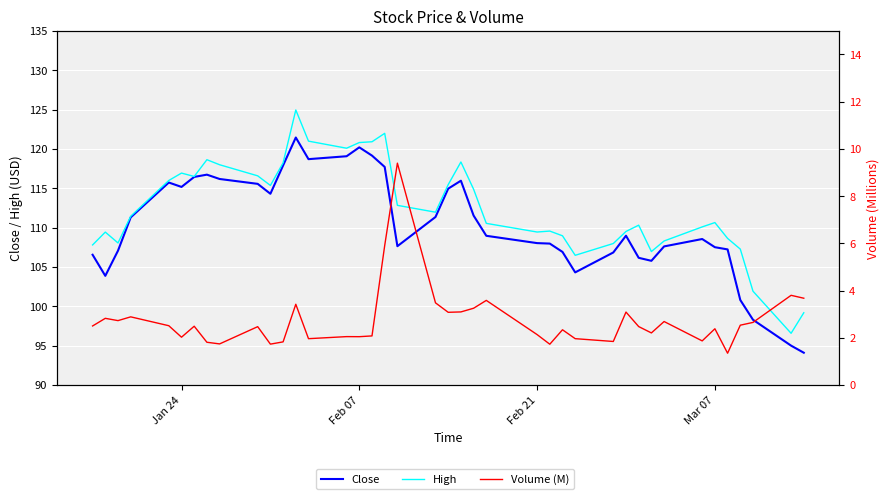

What is the minimum value for Volume (M)?

1.3